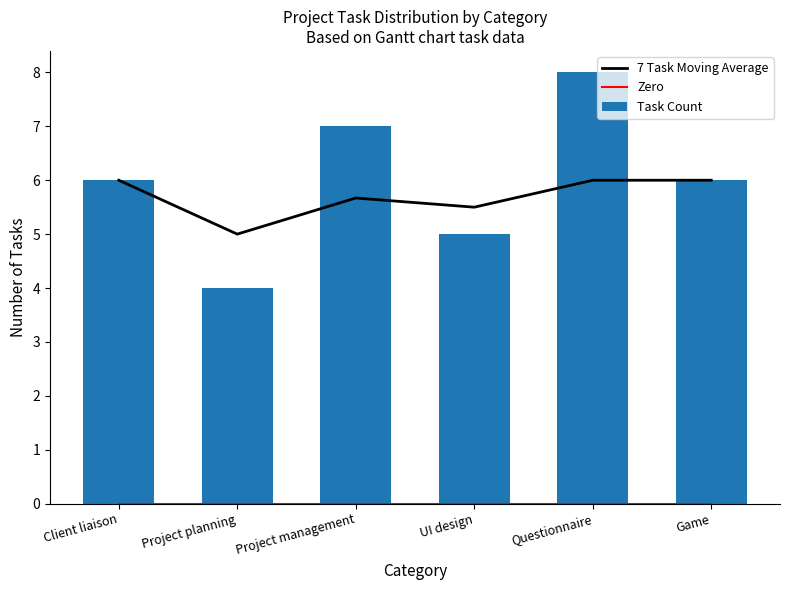

At how many categories does at least one series exceed 6?

2